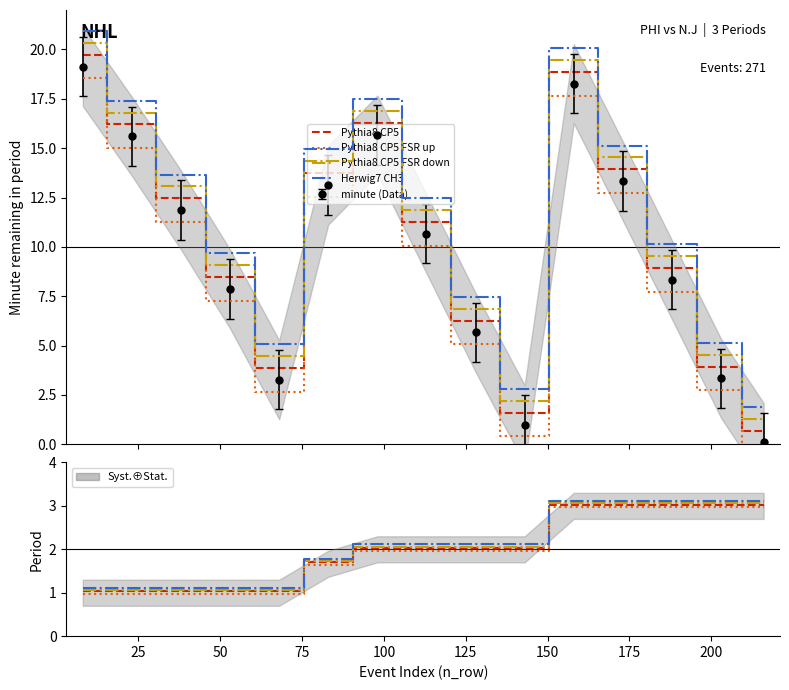

True or false: Herwig7 CH3 and Pythia8 CP5 FSR down cross at least once.

False